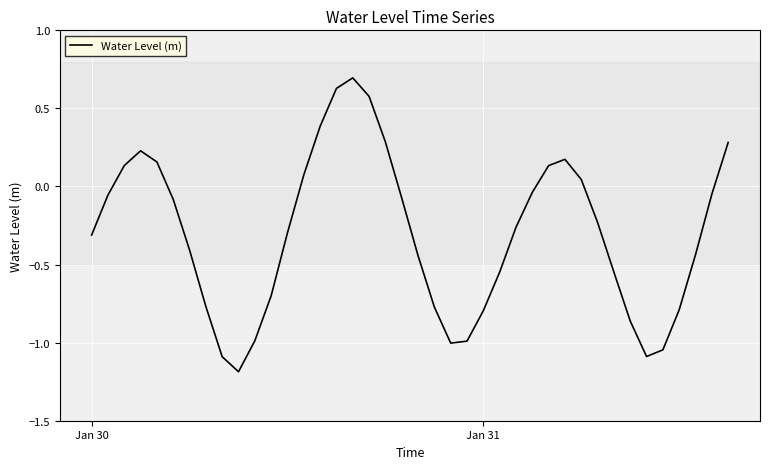

What is the smallest value displayed?

-1.2